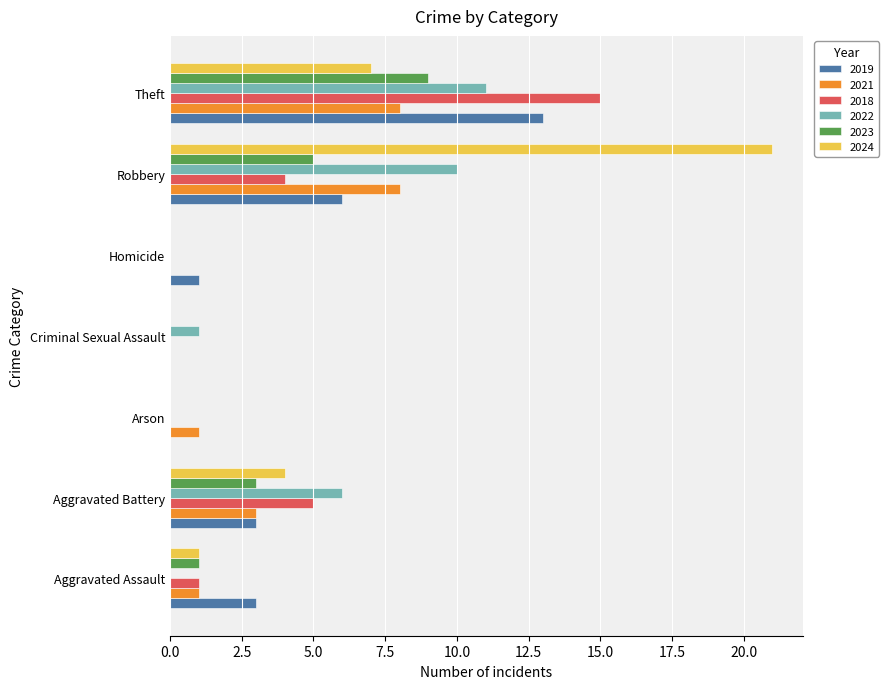

What are all the series names shown in the legend?

2019, 2021, 2018, 2022, 2023, 2024